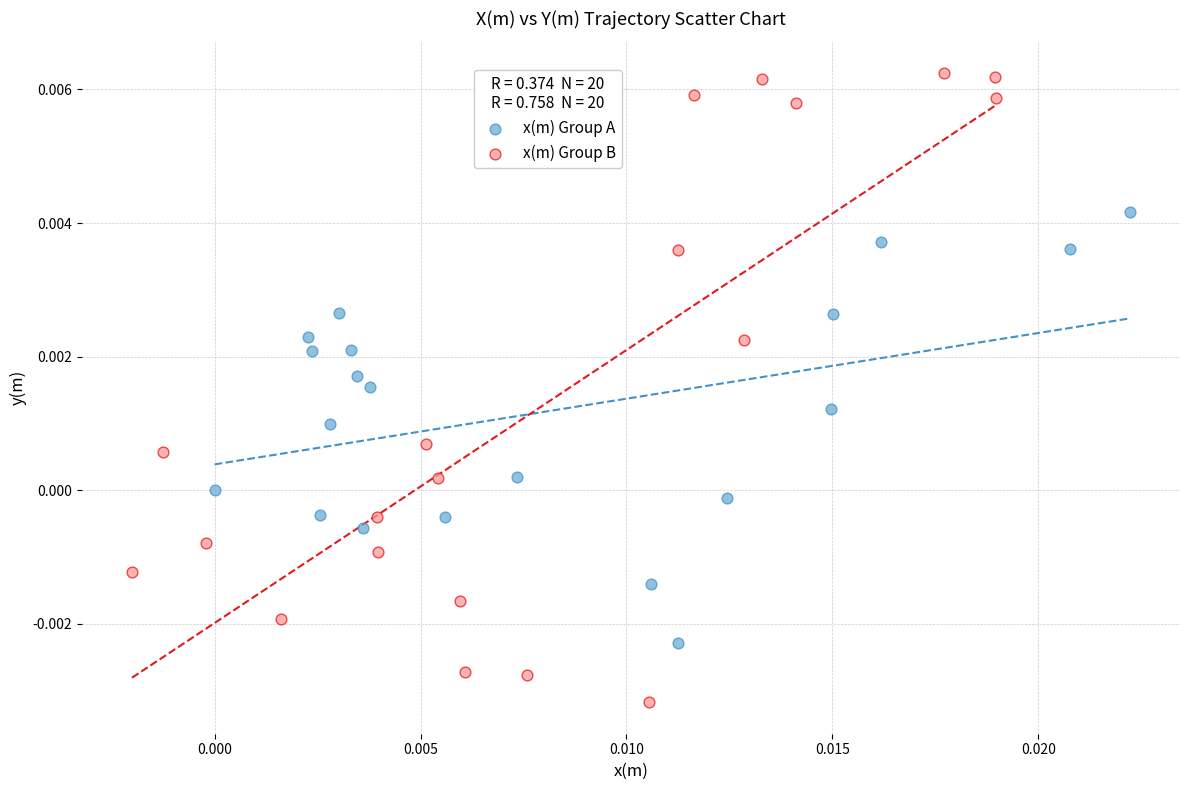

Which series has the largest Y range (max minus min)?

x(m) Group B